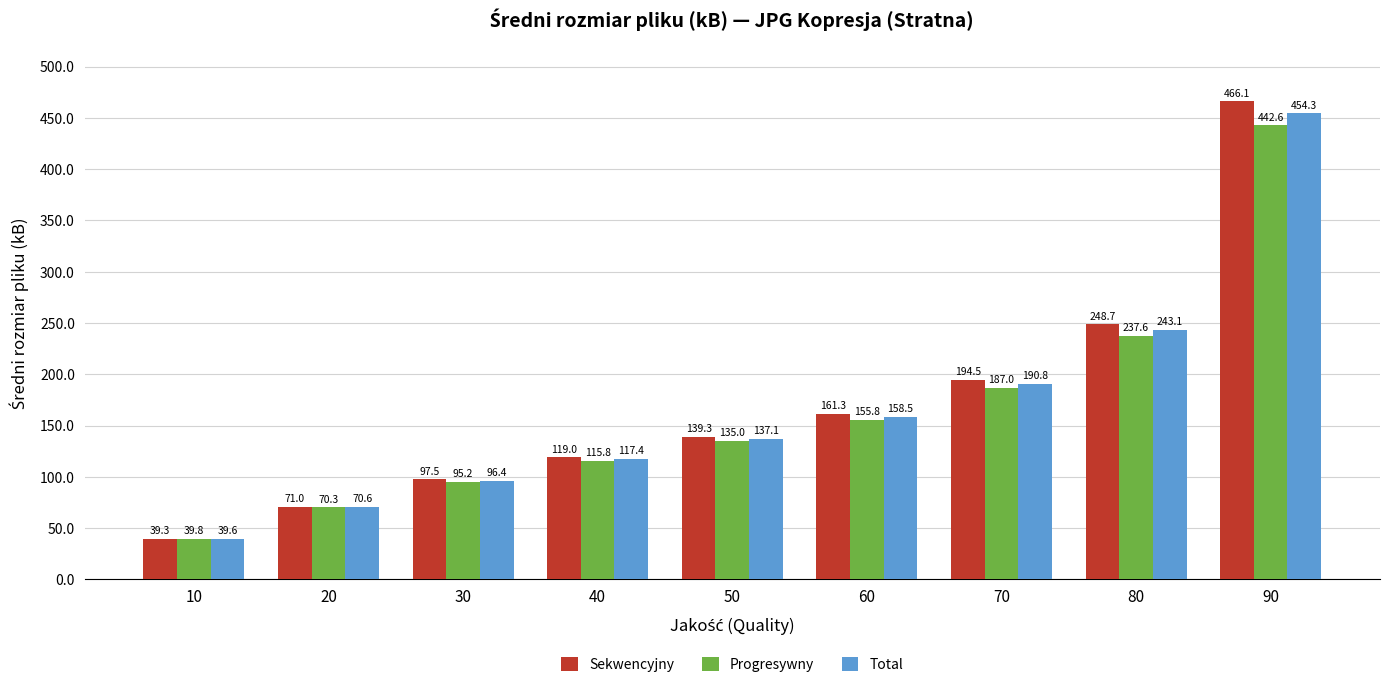

Rank the series by their average value, from highest to lowest.

Sekwencyjny, Total, Progresywny